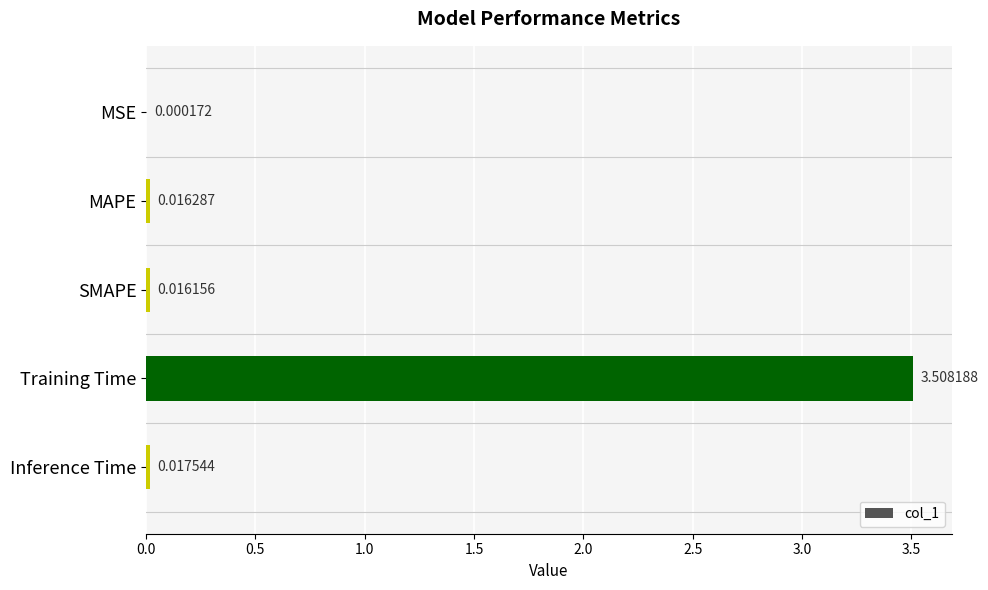

How many series are shown in this chart?

1